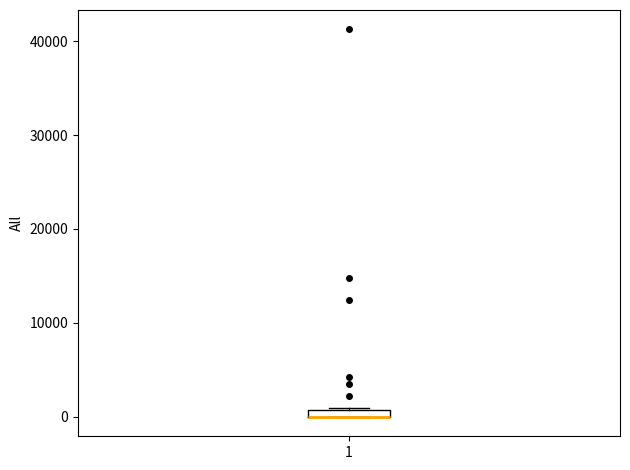

Where is the upper edge of the box at x = 1 on the y-axis? The values are not printed on the chart, so give them approximately, as read against the axis.

1000